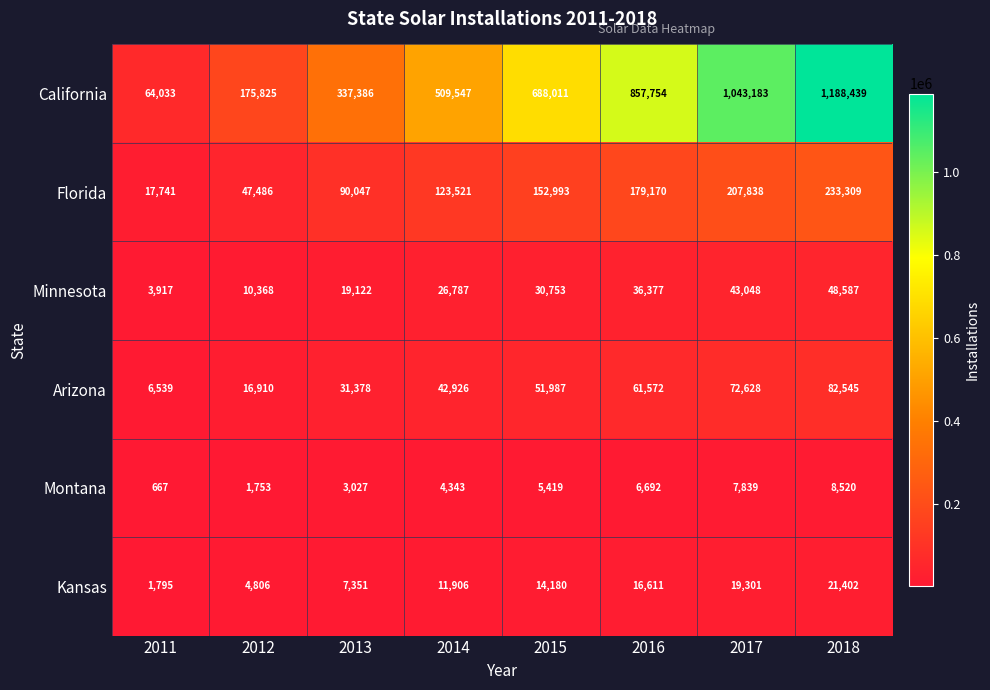

How many distinct data groups are displayed?

6